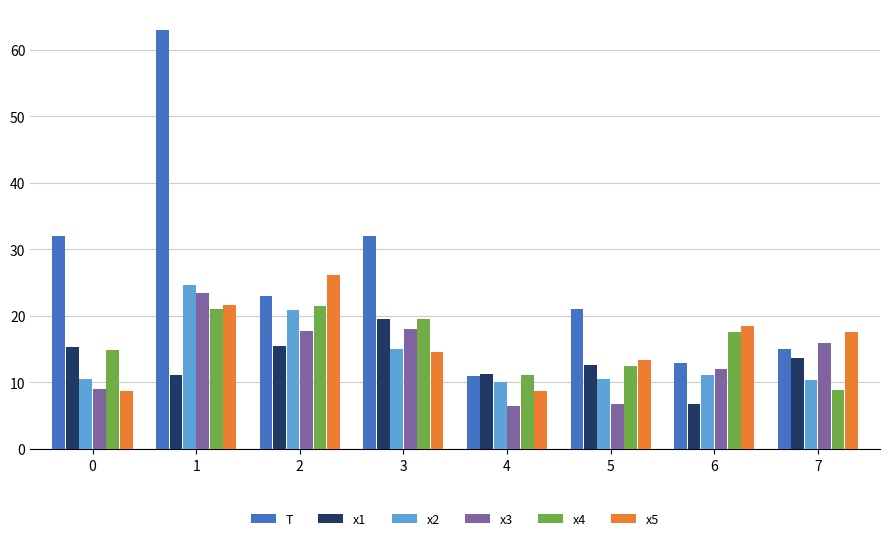

How many bars are there in total?

48